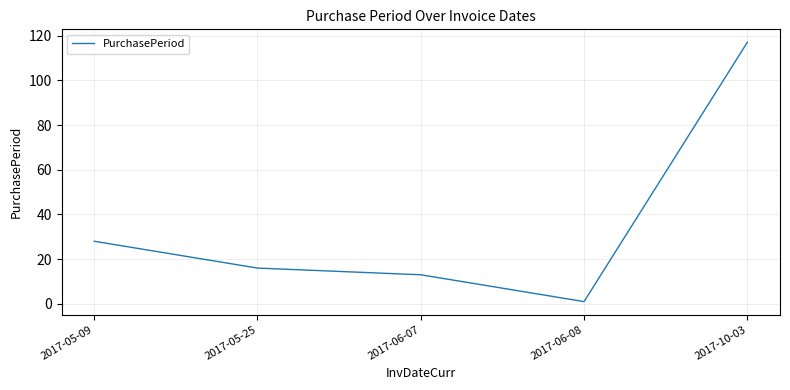

Does the chart have visible grid lines?

Yes